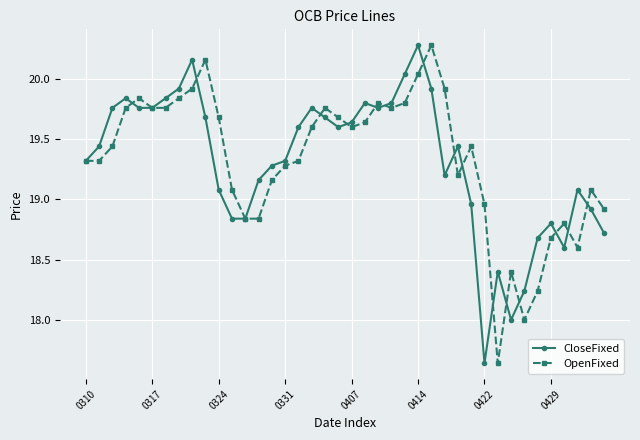

True or false: CloseFixed has more than 0 points higher than both neighbors.

True